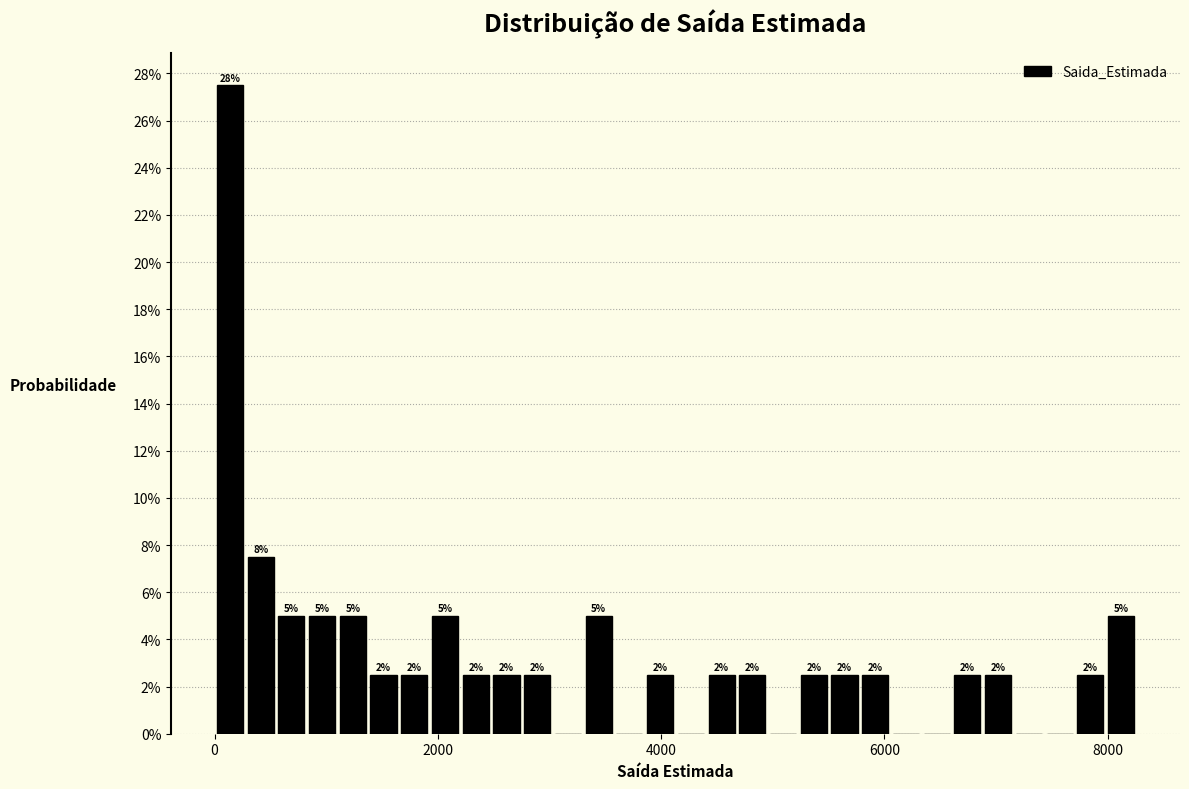

Around what value on the x-axis is the tallest bar? Give the approximate position of its centre, as read against the axis.

200